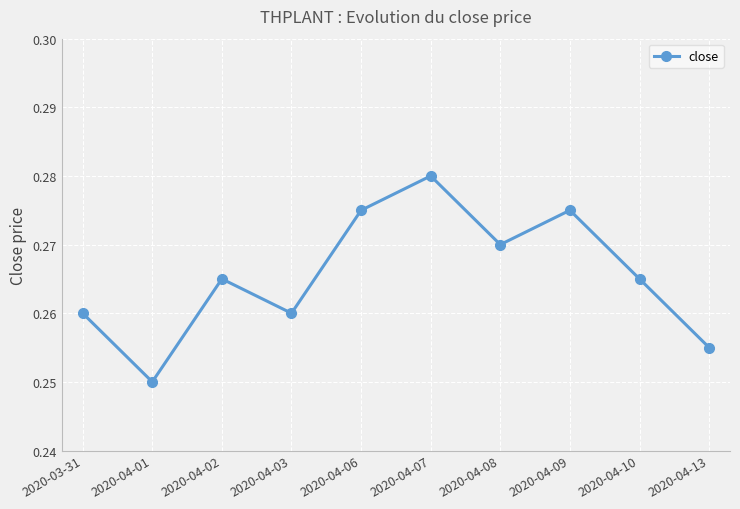

How many lines are shown in the chart?

1